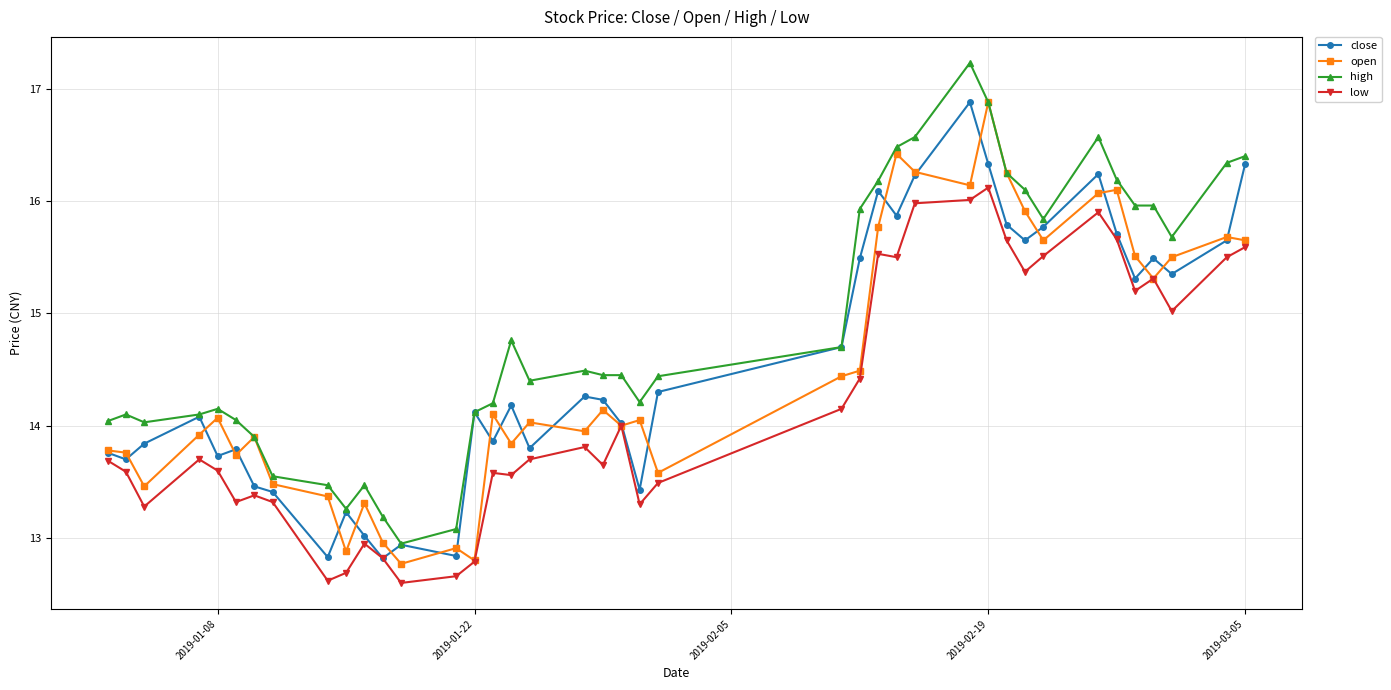

True or false: low and high cross at least once.

False